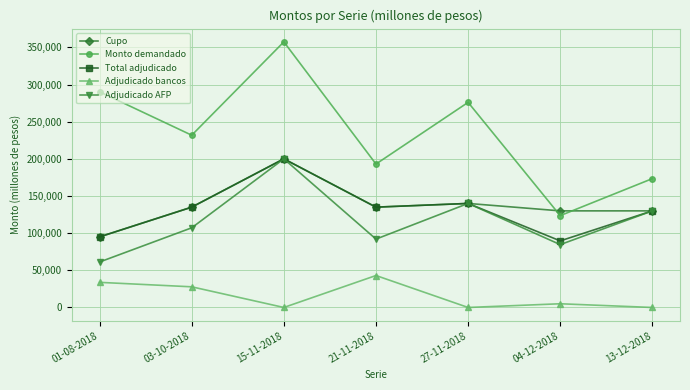

At how many categories does at least one series exceed 313376?

1